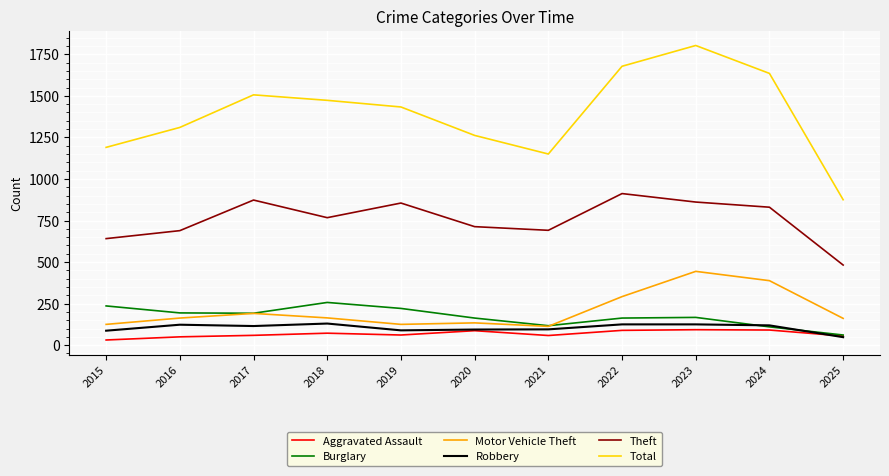

Read the Burglary value at 2018.

257